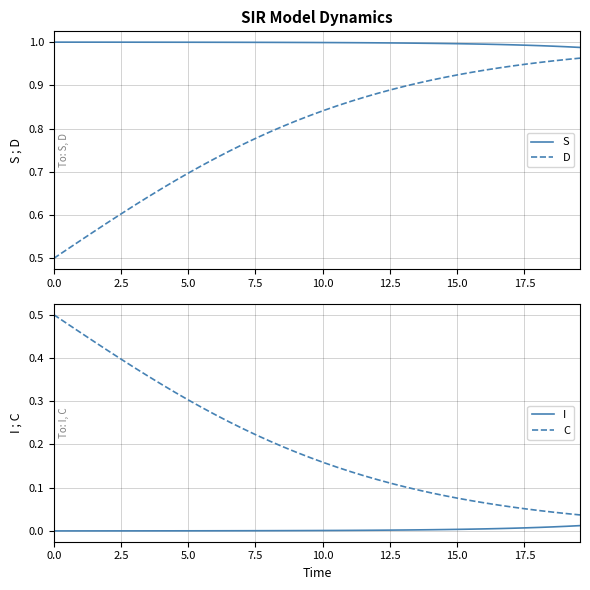

Reading left to right, what are all the values shown in this chart?

S: 1.0	1.0	1.0	1.0	1.0	1.0	1.0	1.0	1.0	1.0	1.0	1.0	1.0	1.0	1.0	1.0	1.0	1.0	1.0	1.0	1.0	1.0	1.0	1.0	1.0	1.0	1.0	1.0	1.0	1.0	1.0	1.0	1.0	1.0	1.0	1.0	1.0	1.0	1.0	1.0
D: 0.5	0.5	0.5	0.6	0.6	0.6	0.6	0.6	0.7	0.7	0.7	0.7	0.7	0.7	0.8	0.8	0.8	0.8	0.8	0.8	0.8	0.9	0.9	0.9	0.9	0.9	0.9	0.9	0.9	0.9	0.9	0.9	0.9	0.9	0.9	0.9	1.0	1.0	1.0	1.0
I: 0.0	0.0	0.0	0.0	0.0	0.0	0.0	0.0	0.0	0.0	0.0	0.0	0.0	0.0	0.0	0.0	0.0	0.0	0.0	0.0	0.0	0.0	0.0	0.0	0.0	0.0	0.0	0.0	0.0	0.0	0.0	0.0	0.0	0.0	0.0	0.0	0.0	0.0	0.0	0.0
C: 0.5	0.5	0.5	0.4	0.4	0.4	0.4	0.4	0.3	0.3	0.3	0.3	0.3	0.3	0.2	0.2	0.2	0.2	0.2	0.2	0.2	0.1	0.1	0.1	0.1	0.1	0.1	0.1	0.1	0.1	0.1	0.1	0.1	0.1	0.1	0.1	0.0	0.0	0.0	0.0